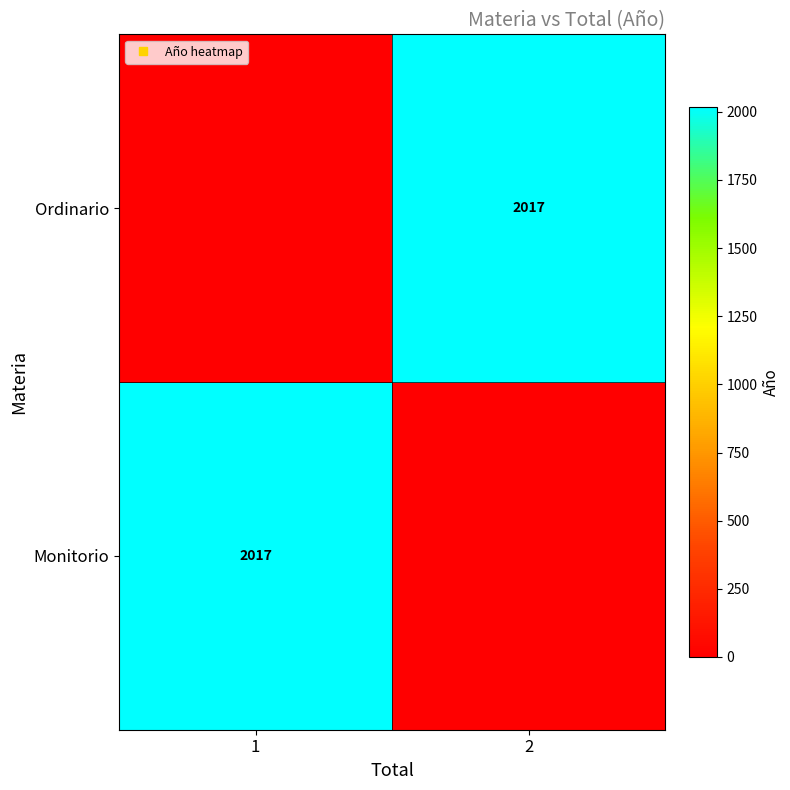

How many Ordinario values are between 0 and 2017?

2